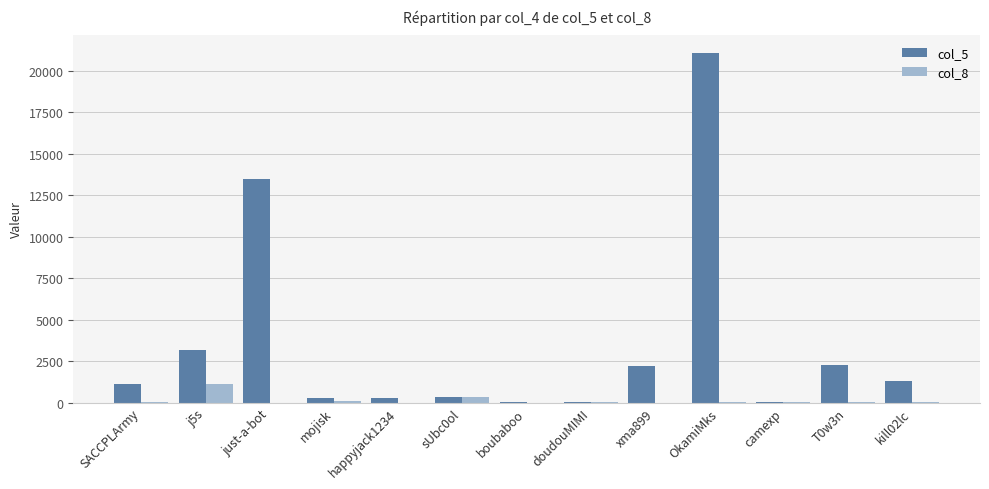

Which category has the highest value across all series?

OkamiMks